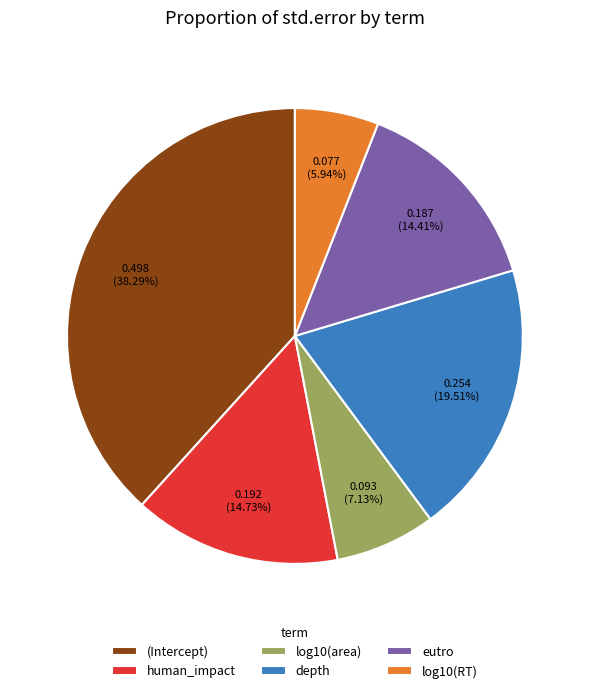

Between (Intercept) and eutro, which is larger?

(Intercept)